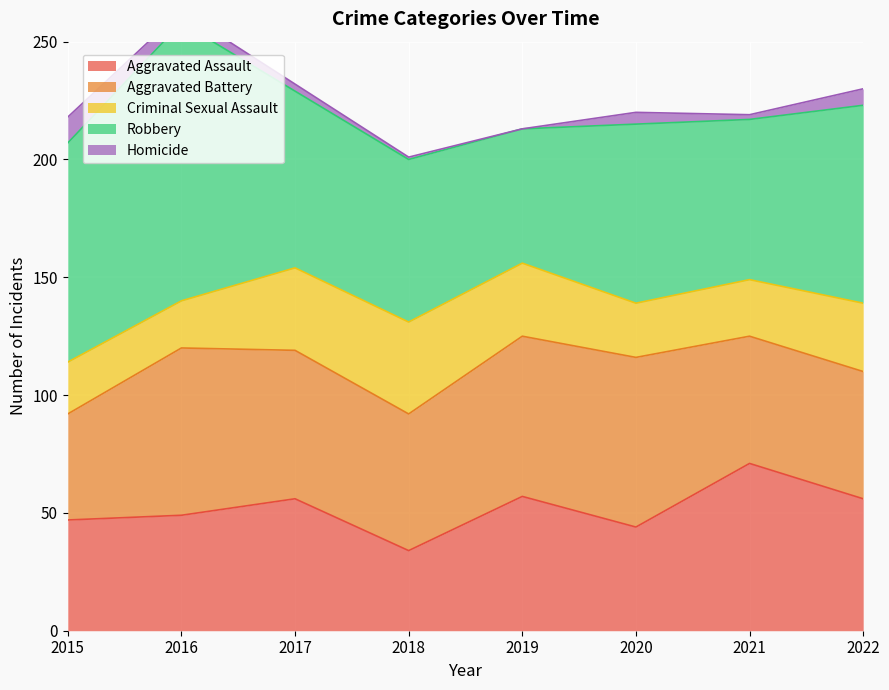

How many data points in Aggravated Battery are less than 63?

4